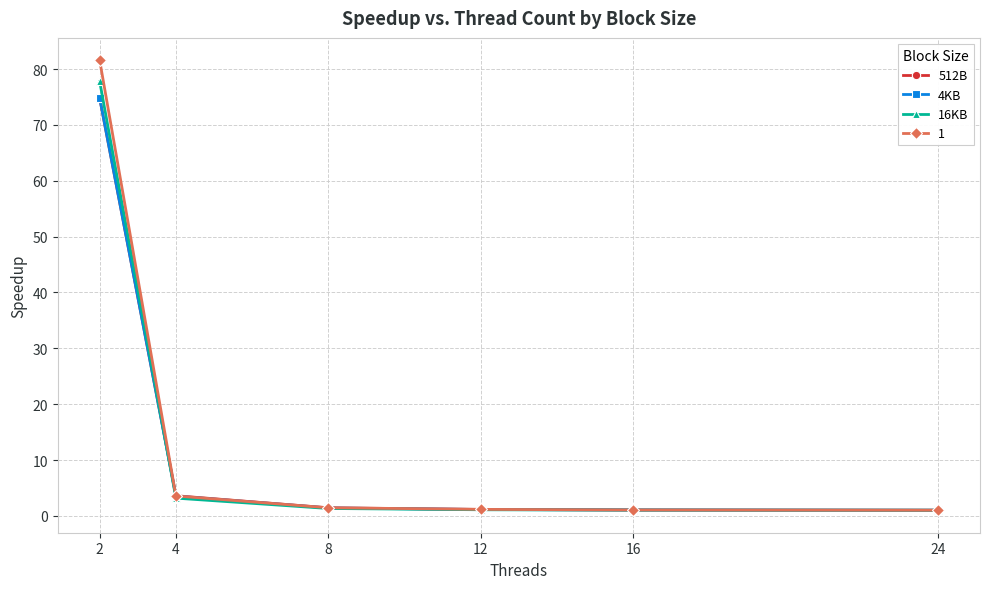

Is it true that 1 equals 81.6 at 2?

True